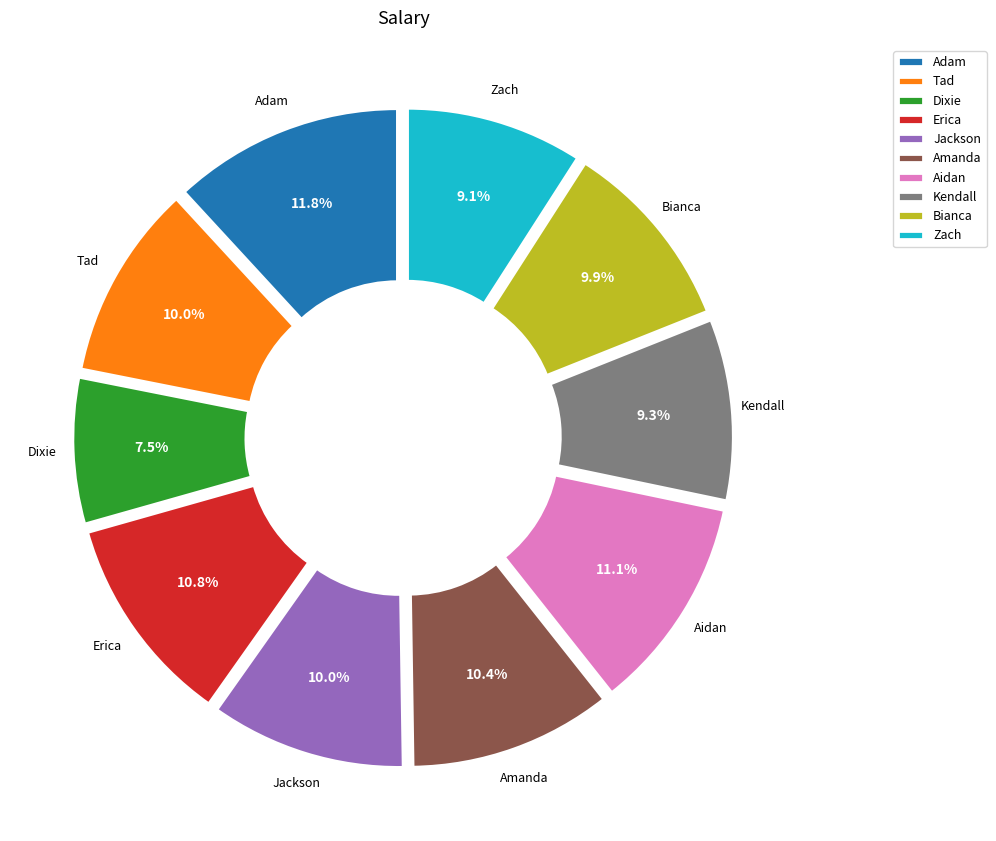

True or false: Jackson accounts for 1% of the total.

False